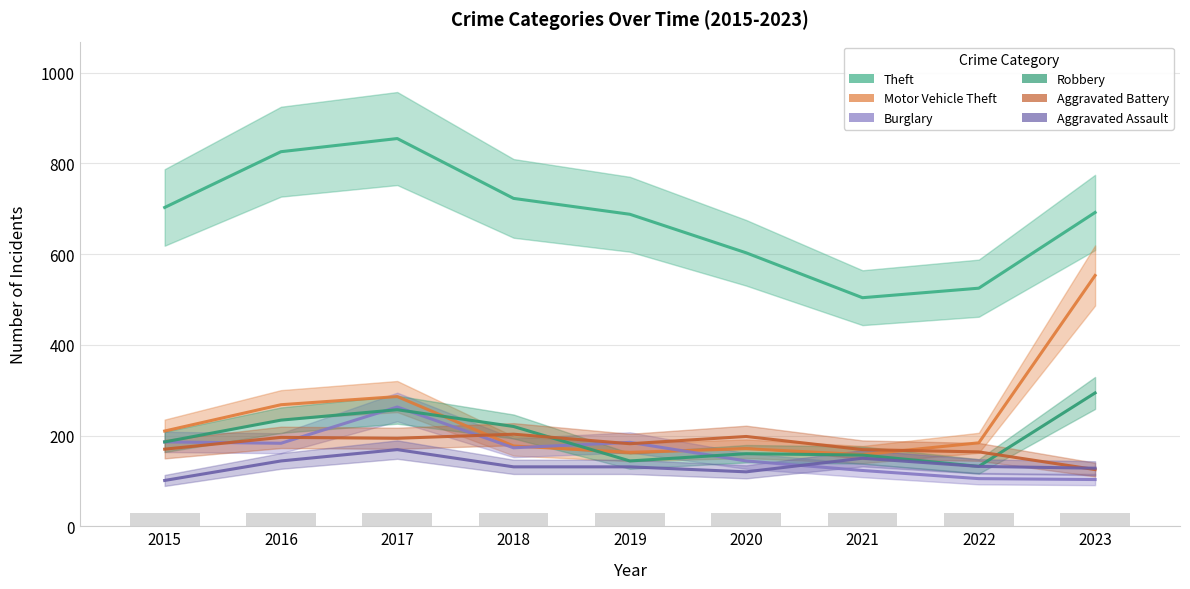

Which series has the largest total across all categories?

Theft